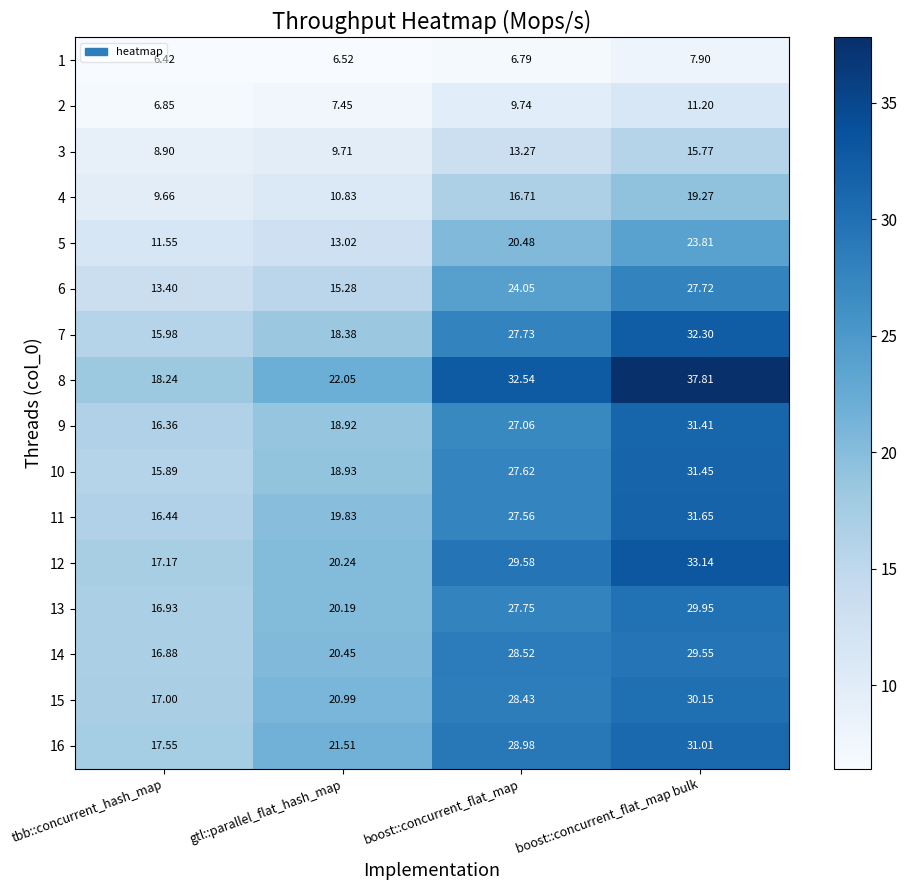

At which category does the chart reach its minimum across all series?

tbb::concurrent_hash_map